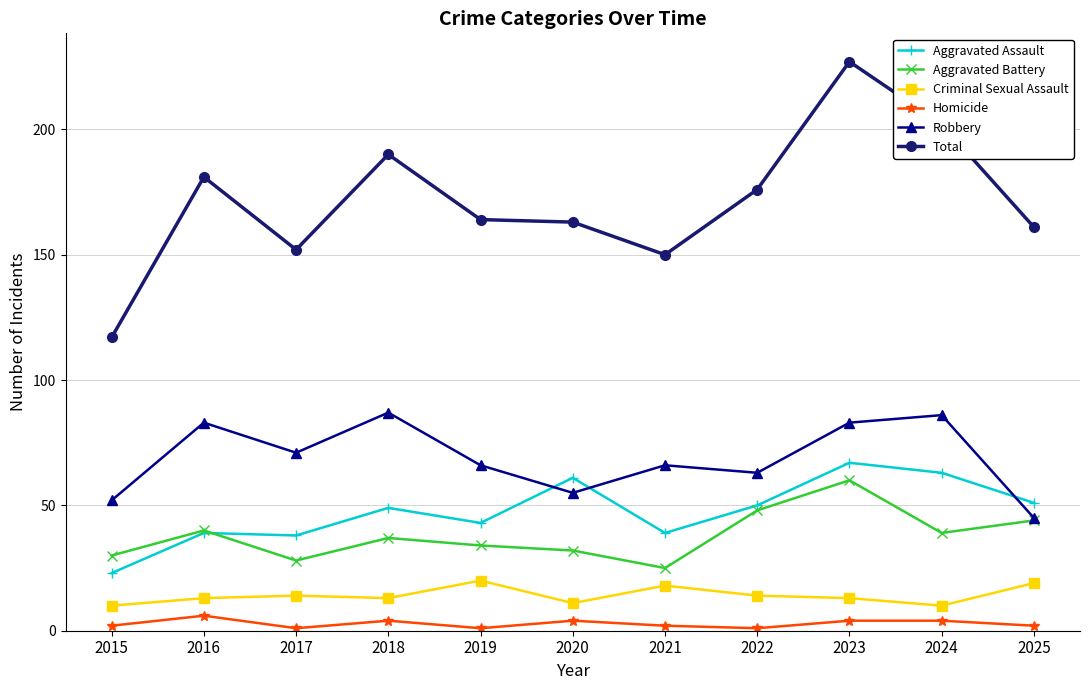

True or false: Aggravated Battery has a value of 71 at 2016.

False